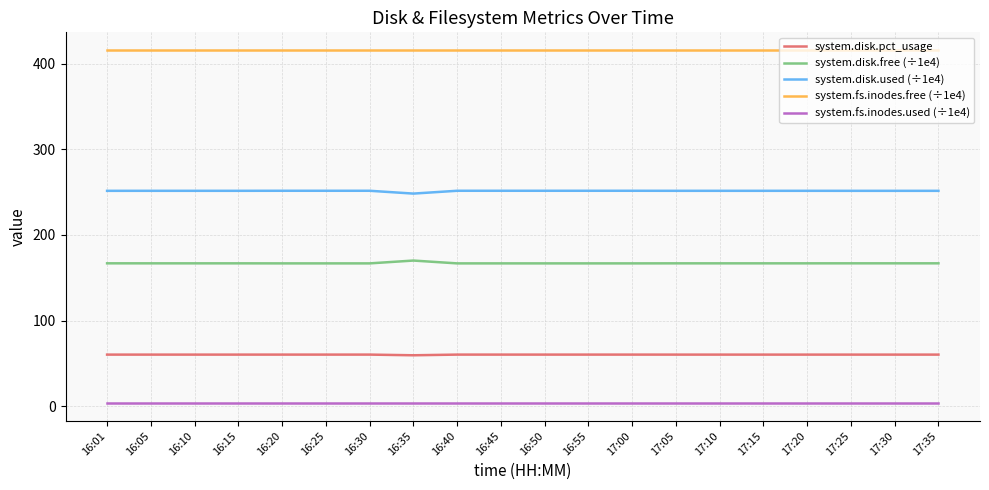

What is the approximate value of system.disk.used (÷1e4) at 16:35?

248.3